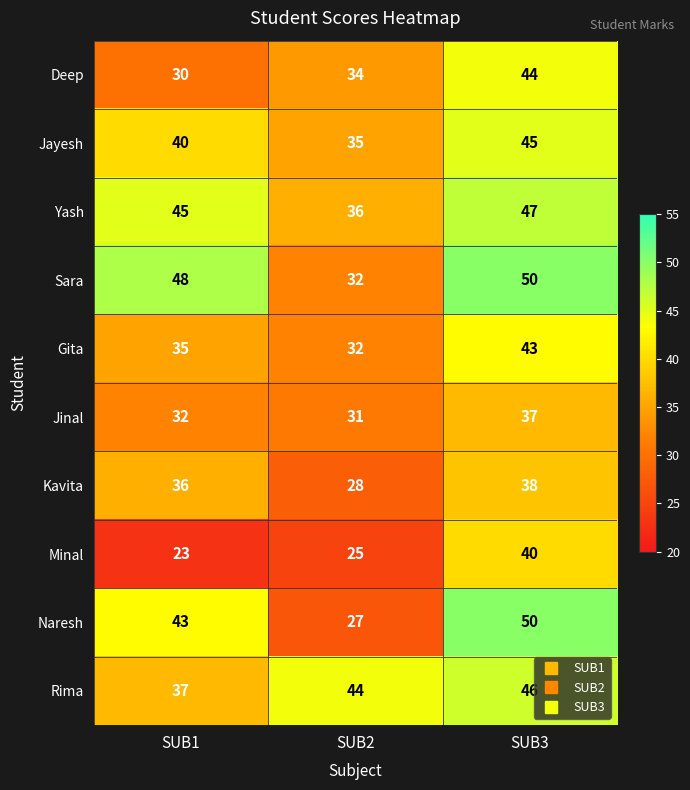

Reading left to right, list all the values displayed in this chart.

Deep: SUB1=30	SUB2=34	SUB3=44
Jayesh: SUB1=40	SUB2=35	SUB3=45
Yash: SUB1=45	SUB2=36	SUB3=47
Sara: SUB1=48	SUB2=32	SUB3=50
Gita: SUB1=35	SUB2=32	SUB3=43
Jinal: SUB1=32	SUB2=31	SUB3=37
Kavita: SUB1=36	SUB2=28	SUB3=38
Minal: SUB1=23	SUB2=25	SUB3=40
Naresh: SUB1=43	SUB2=27	SUB3=50
Rima: SUB1=37	SUB2=44	SUB3=46